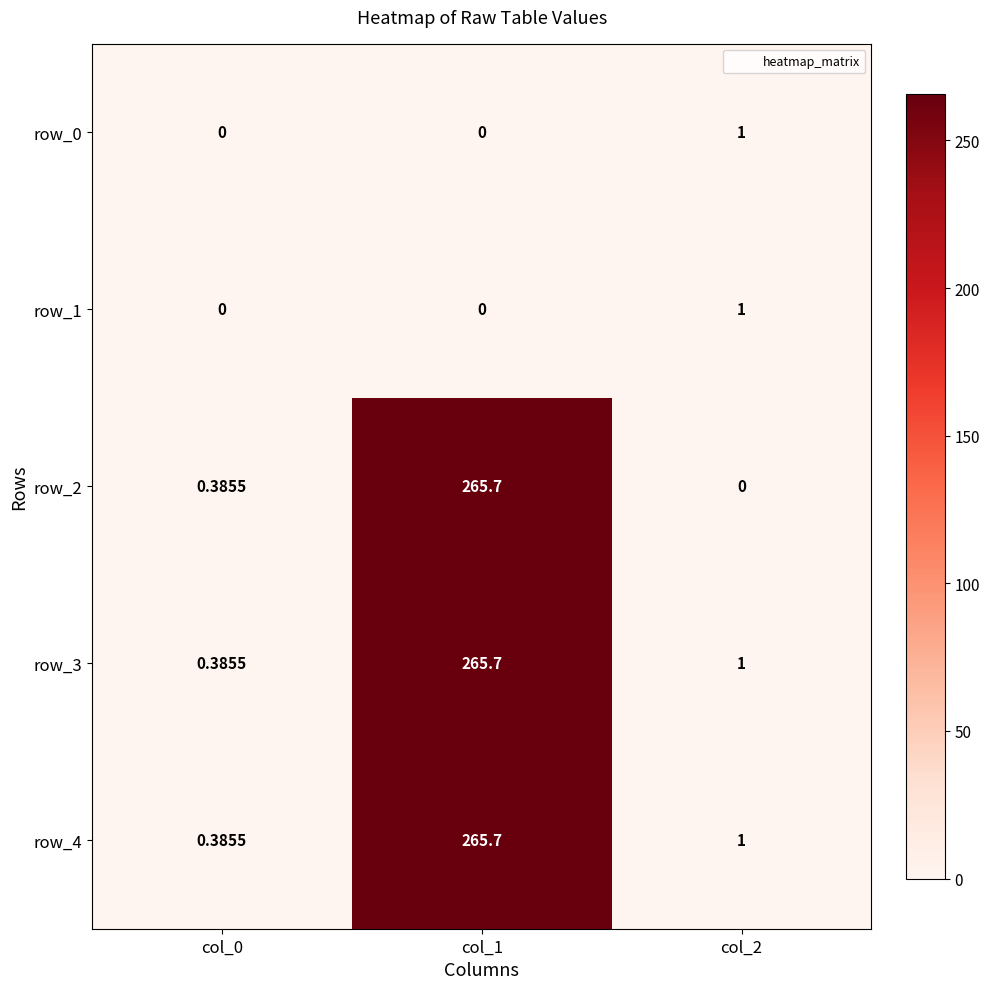

What is the difference between the maximum and minimum values in the row_2 series?

265.7